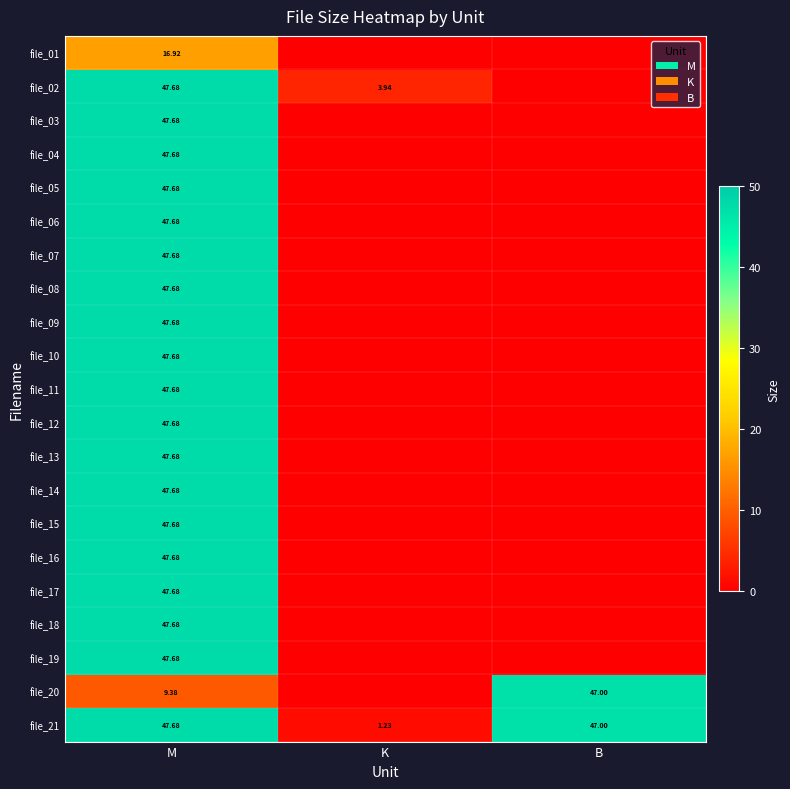

Where does the file_21 series first go above 47?

M